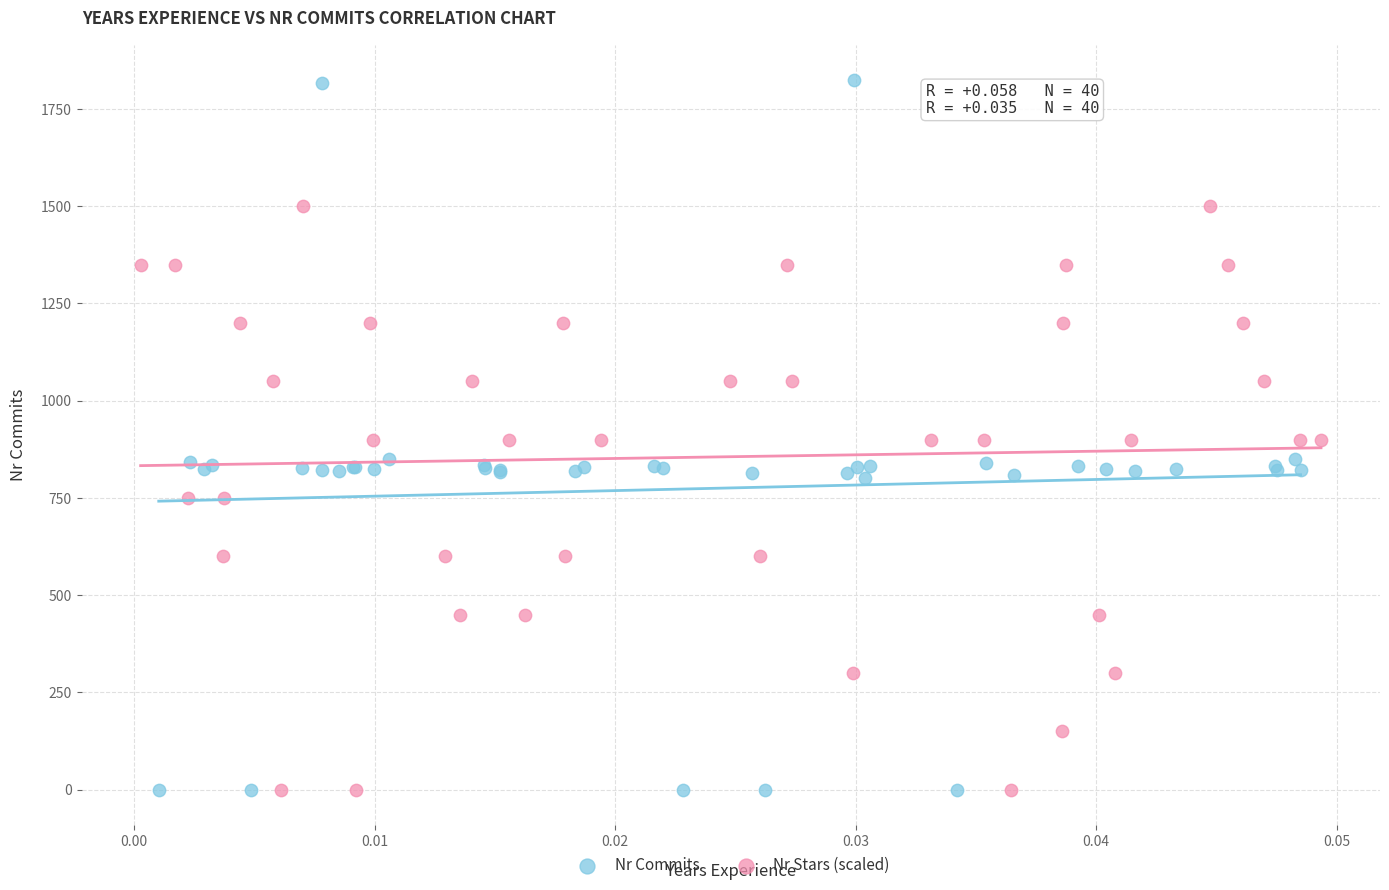

Which series has the largest Y range (max minus min)?

Nr Commits